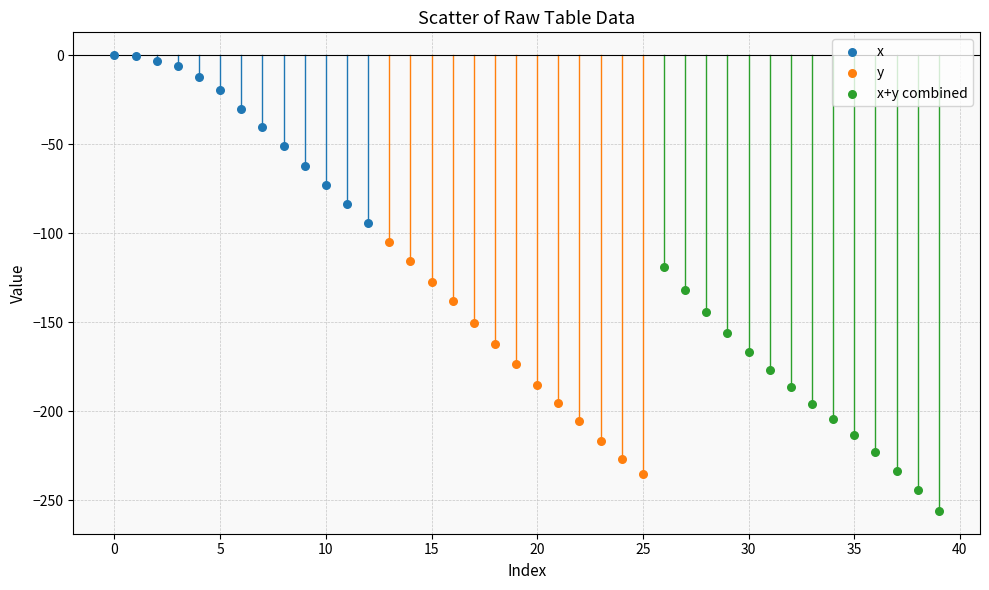

Which series contains the lowest Y value?

x+y combined